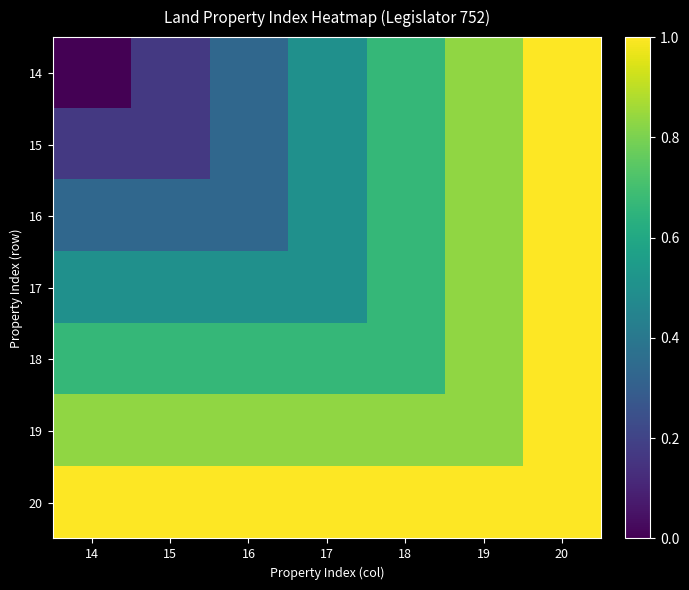

Reading left to right, extract all data points from this chart.

14: 14=0.0	15=0.2	16=0.3	17=0.5	18=0.7	19=0.8	20=1.0
15: 14=0.2	15=0.2	16=0.3	17=0.5	18=0.7	19=0.8	20=1.0
16: 14=0.3	15=0.3	16=0.3	17=0.5	18=0.7	19=0.8	20=1.0
17: 14=0.5	15=0.5	16=0.5	17=0.5	18=0.7	19=0.8	20=1.0
18: 14=0.7	15=0.7	16=0.7	17=0.7	18=0.7	19=0.8	20=1.0
19: 14=0.8	15=0.8	16=0.8	17=0.8	18=0.8	19=0.8	20=1.0
20: 14=1.0	15=1.0	16=1.0	17=1.0	18=1.0	19=1.0	20=1.0